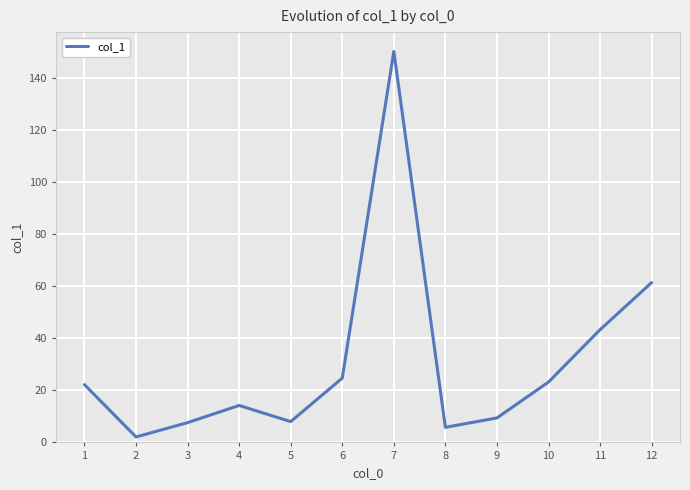

What is the difference between the maximum and second lowest values?

144.4